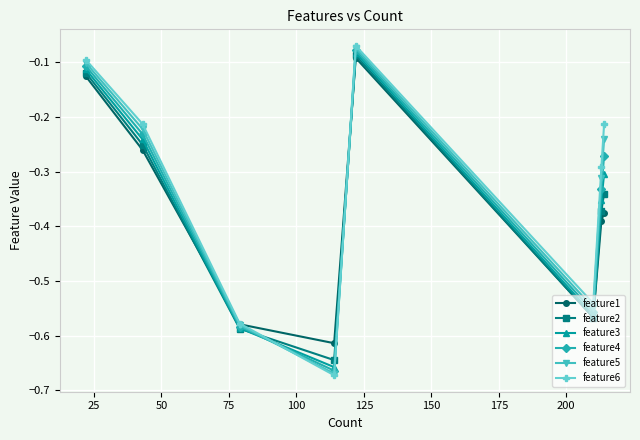

Does the chart display data point markers on the line(s)?

Yes